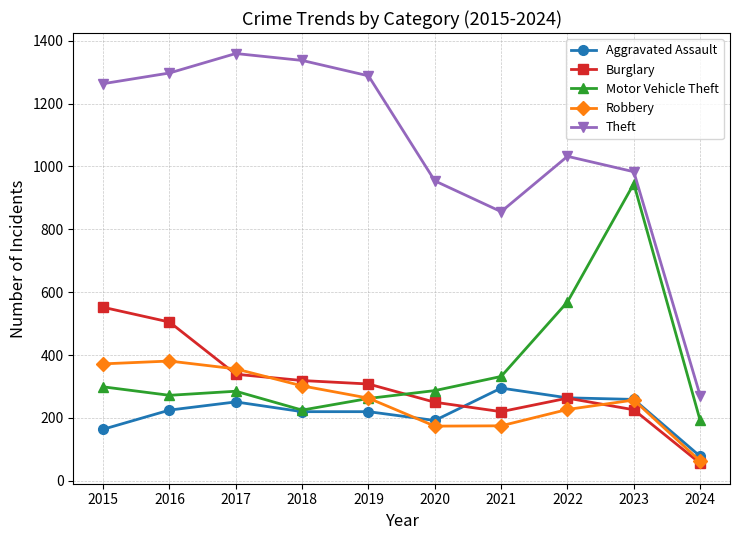

Where is the first local minimum for Theft?

2021